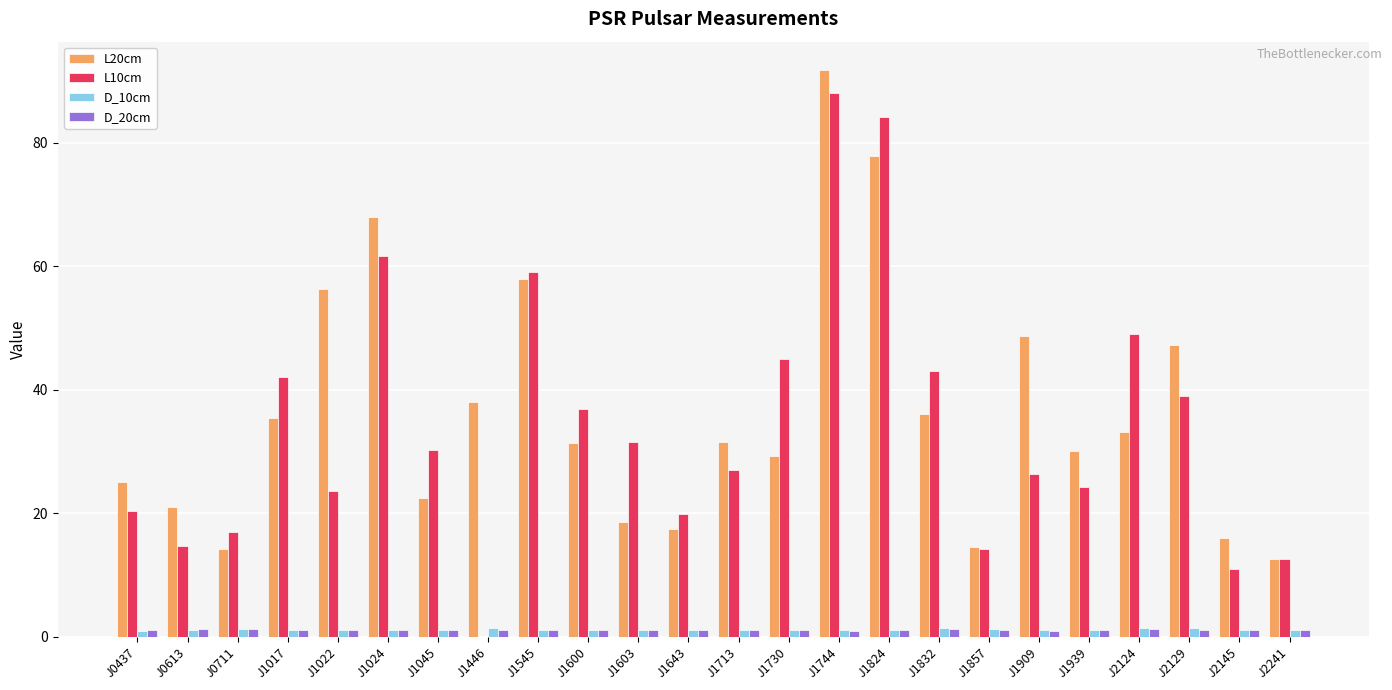

True or false: D_10cm has a value of 1.1 at J1730.

True